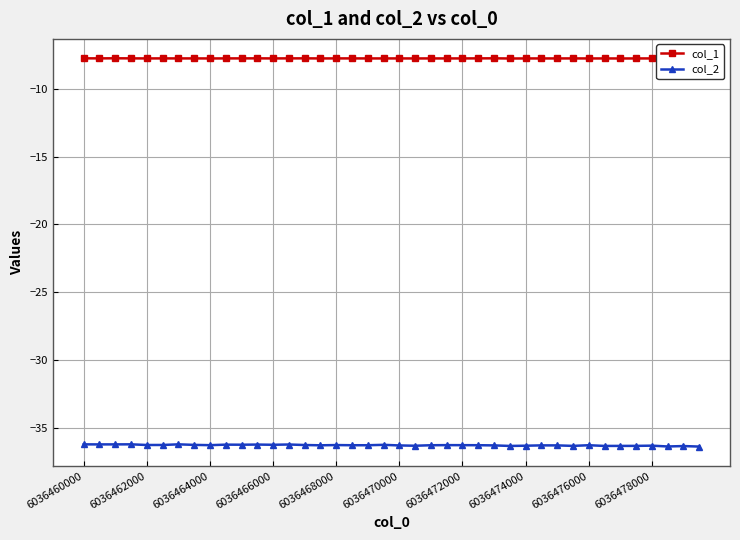

True or false: col_2 and col_1 cross at least once.

False